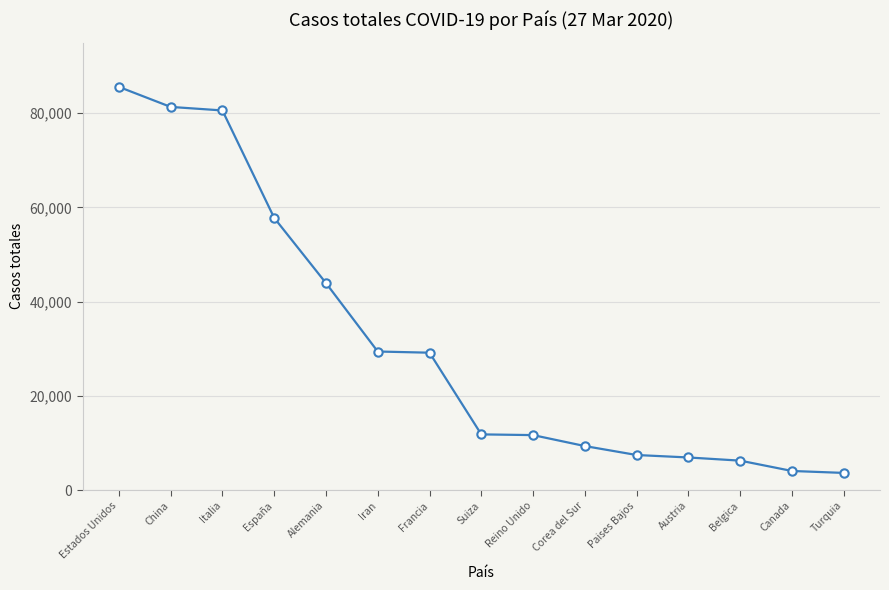

Does the chart display data point markers on the line(s)?

Yes